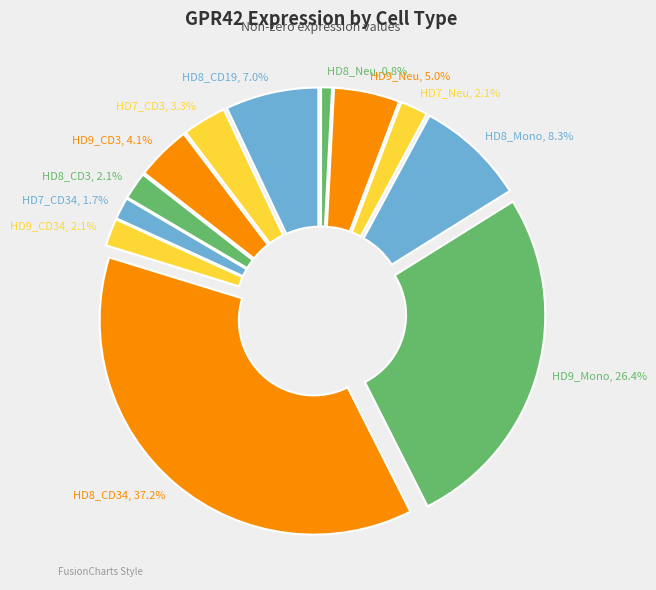

To the nearest percent, what is the average slice percentage?

8%